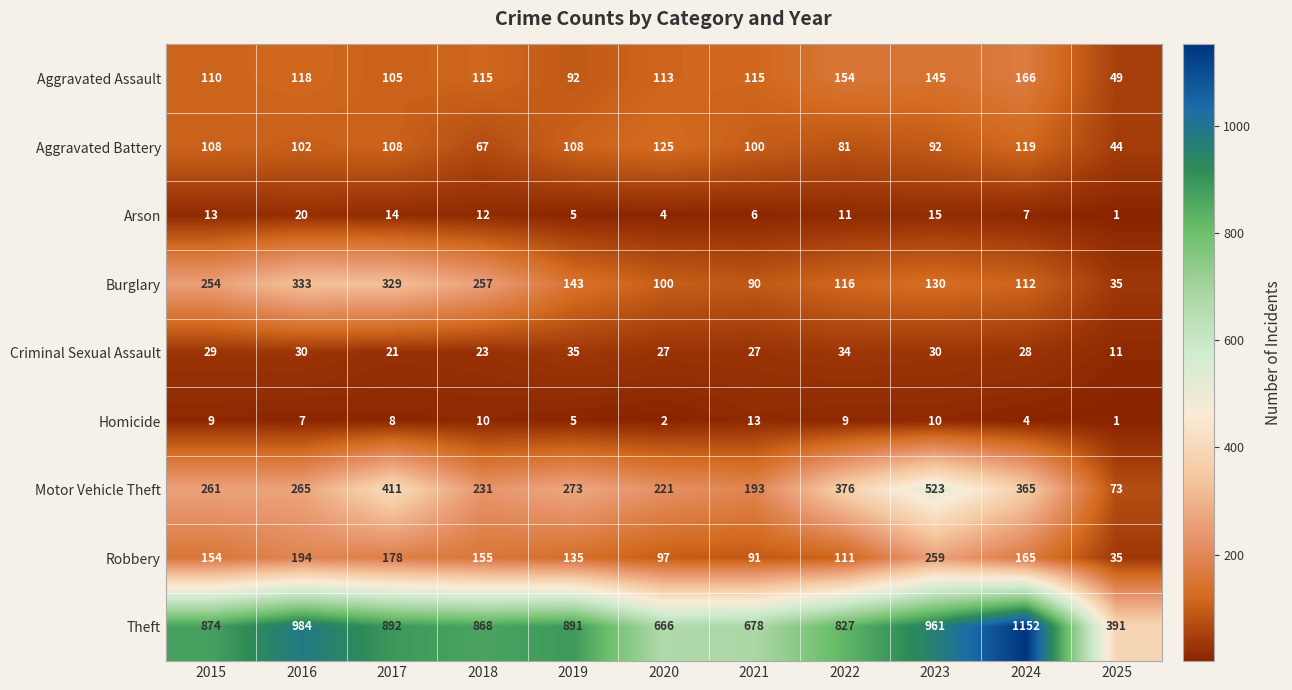

How many data points does each series have?

11